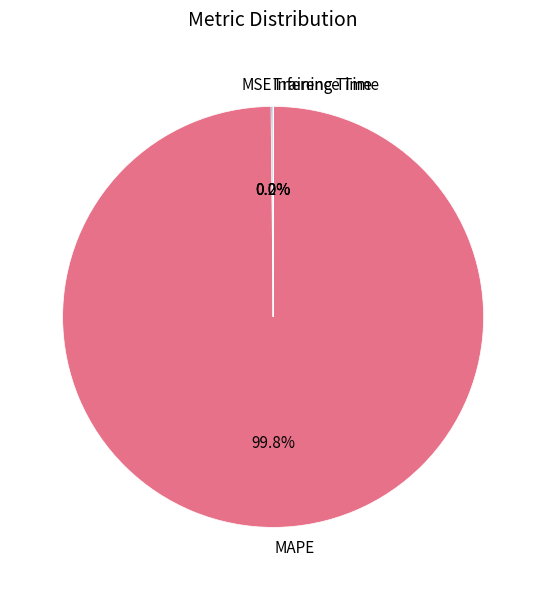

What is the largest slice in the pie chart?

MAPE